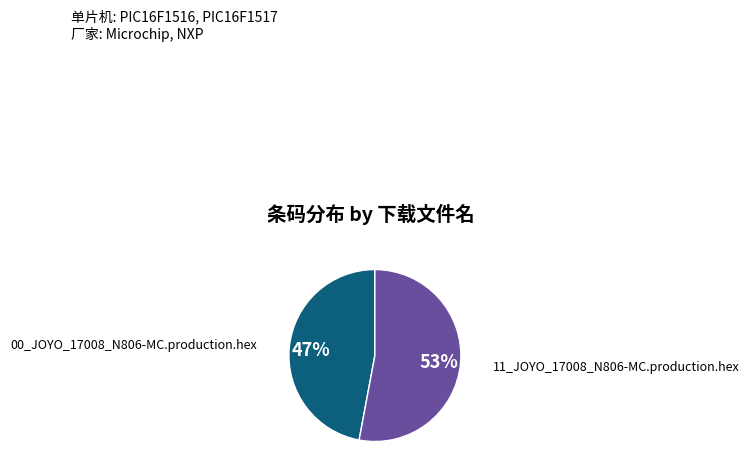

To the nearest percent, what is the difference between the largest and smallest slice percentages?

6%